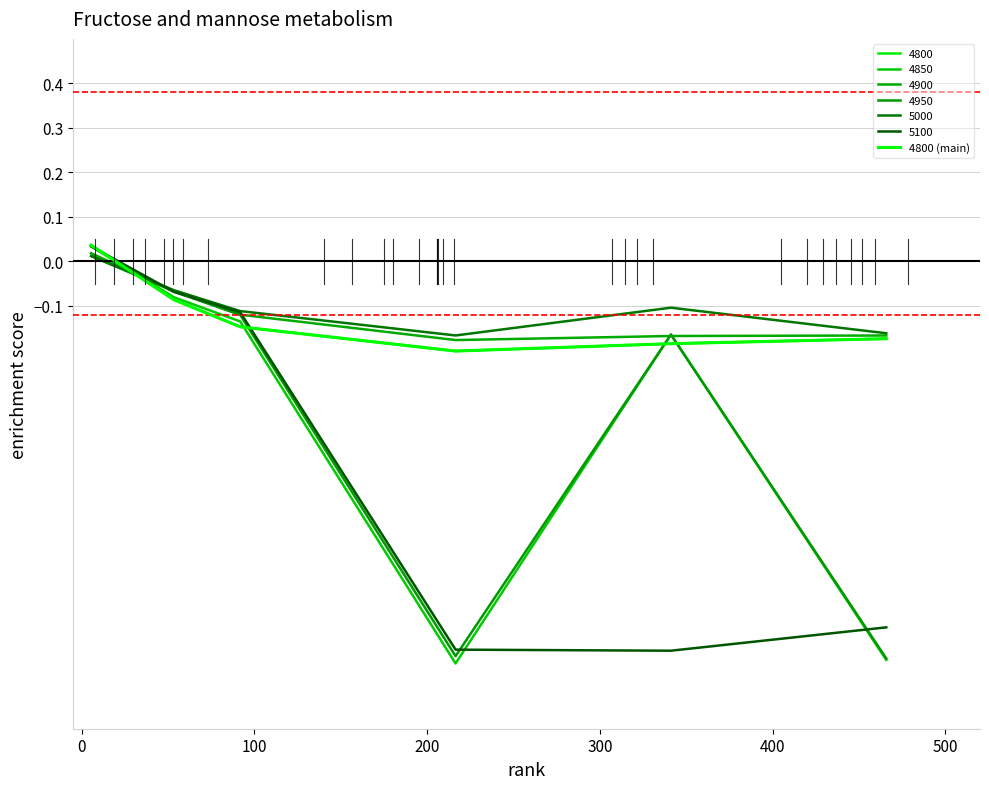

Is this an area chart (filled region under the line)?

No